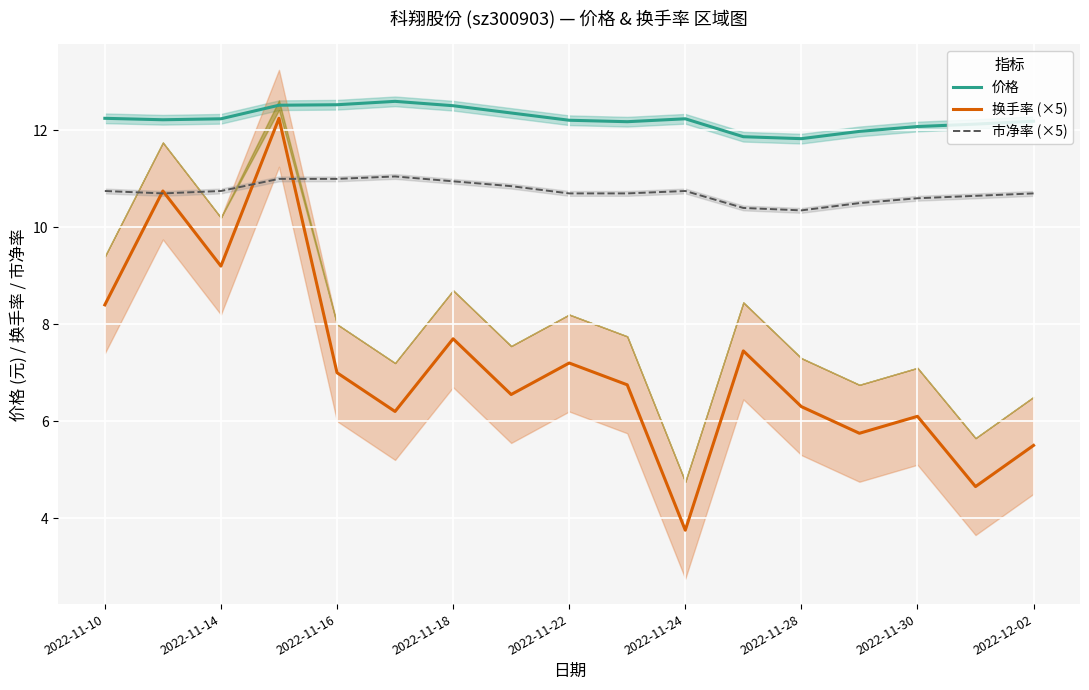

At which category does 换手率 (×5) reach its first local valley?

2022-11-14